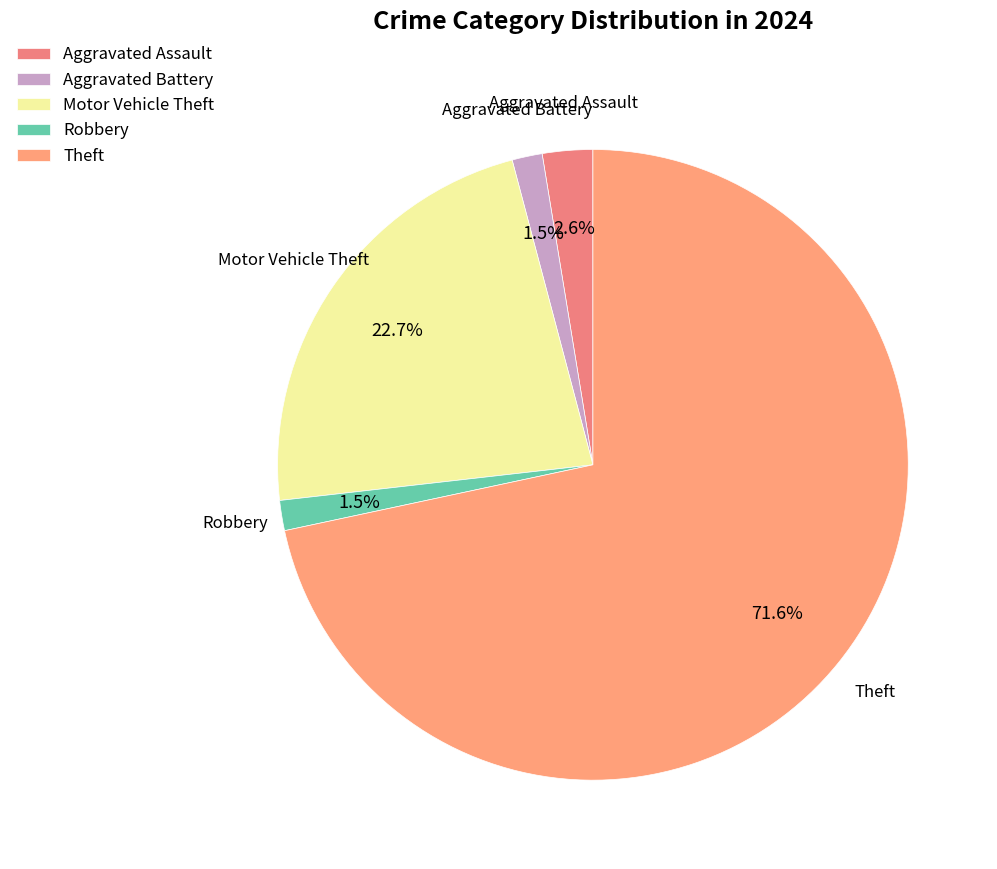

Between Robbery and Motor Vehicle Theft, which is larger?

Motor Vehicle Theft